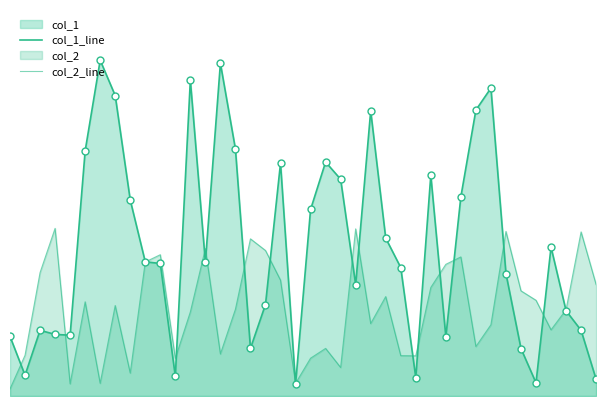

What are all the series names shown in the legend?

col_1_line, col_2_line